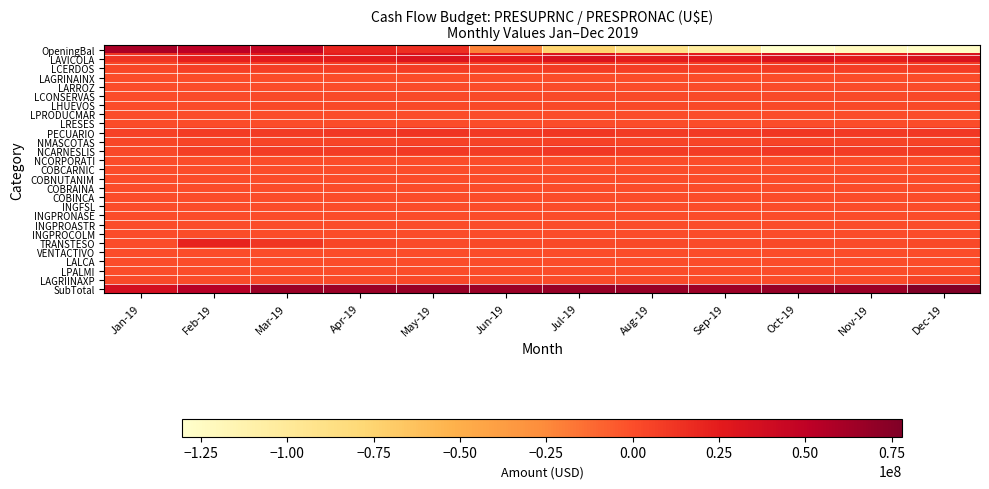

What is the smallest value displayed?

-130449639.8